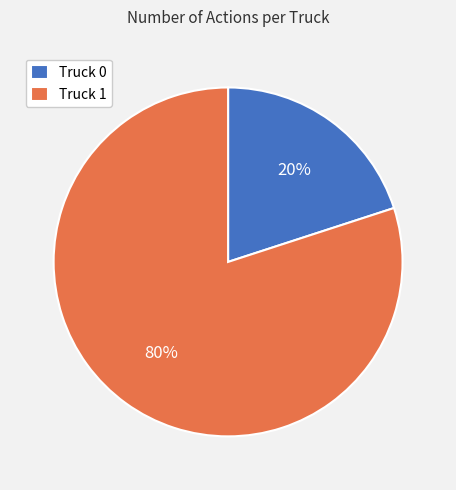

What percentage is the Truck 0 slice, to the nearest percent?

20%